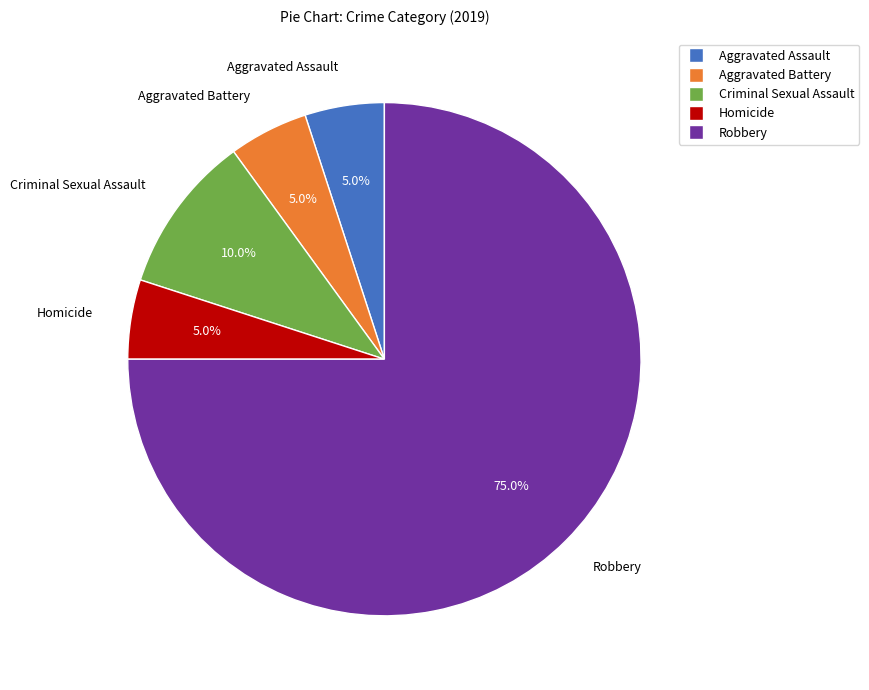

Is there any slice that represents more than half of the pie?

Yes